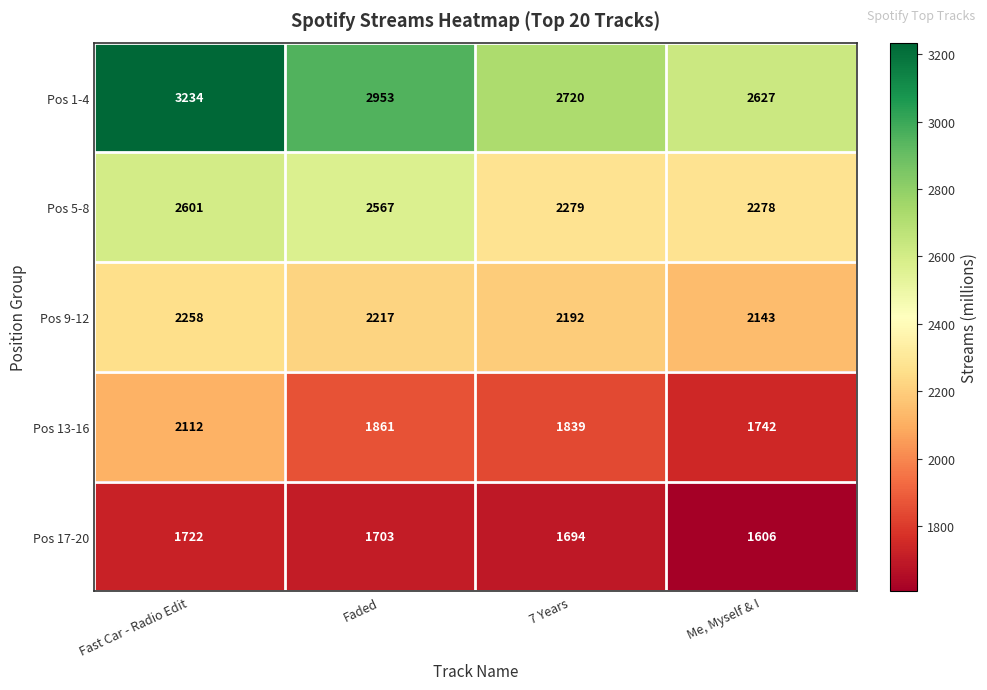

What is the sum of all Pos 9-12 values?

8810